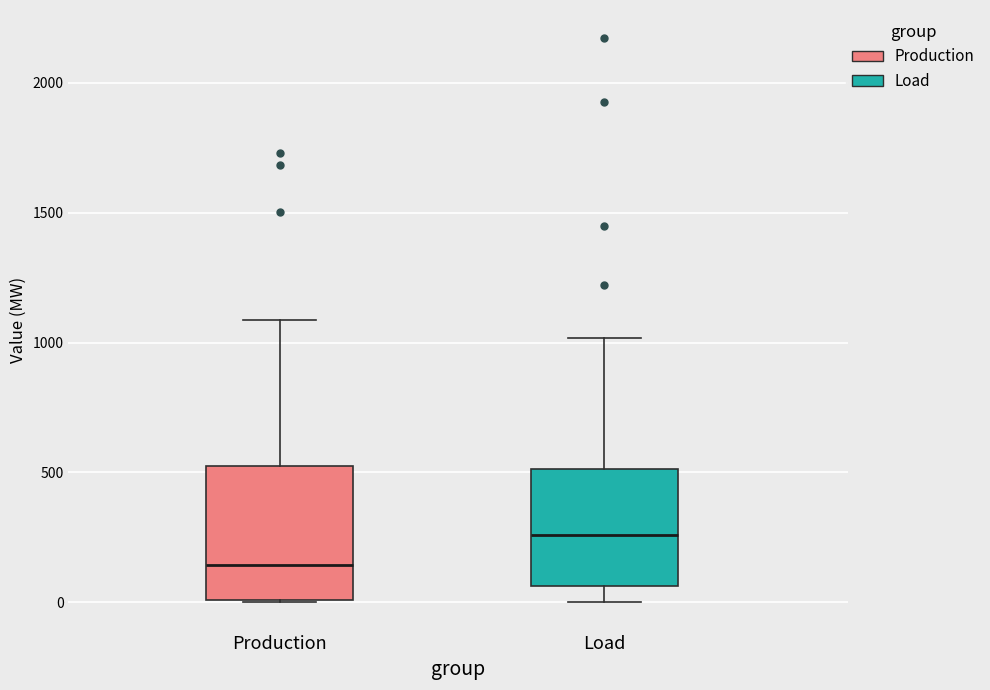

Reading left to right, read every box against the y-axis: the position of its median line, the range the box covers, and the ends of its whiskers. The values are not printed on the chart, so give them approximately, as read against the axis.

Production: median 150, box 0 to 500, whiskers 0 to 1100
Load: median 250, box 50 to 500, whiskers 0 to 1000